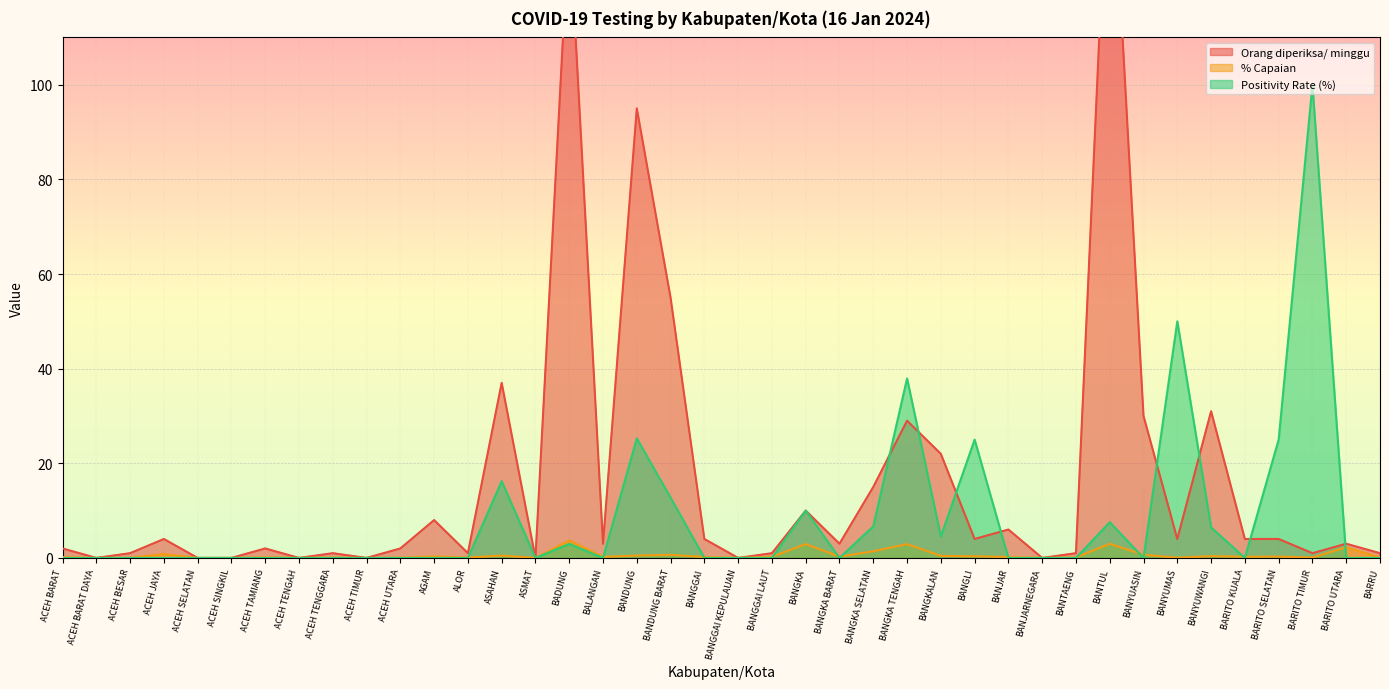

At ACEH BARAT, list the series in order from smallest to largest.

Positivity Rate (%), % Capaian, Orang diperiksa/ minggu